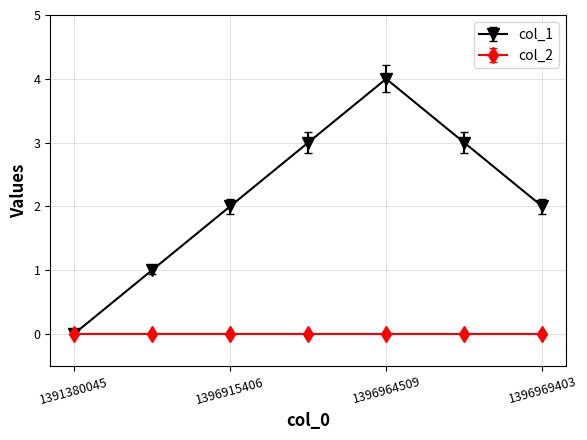

Which series has the largest total across all categories?

col_1